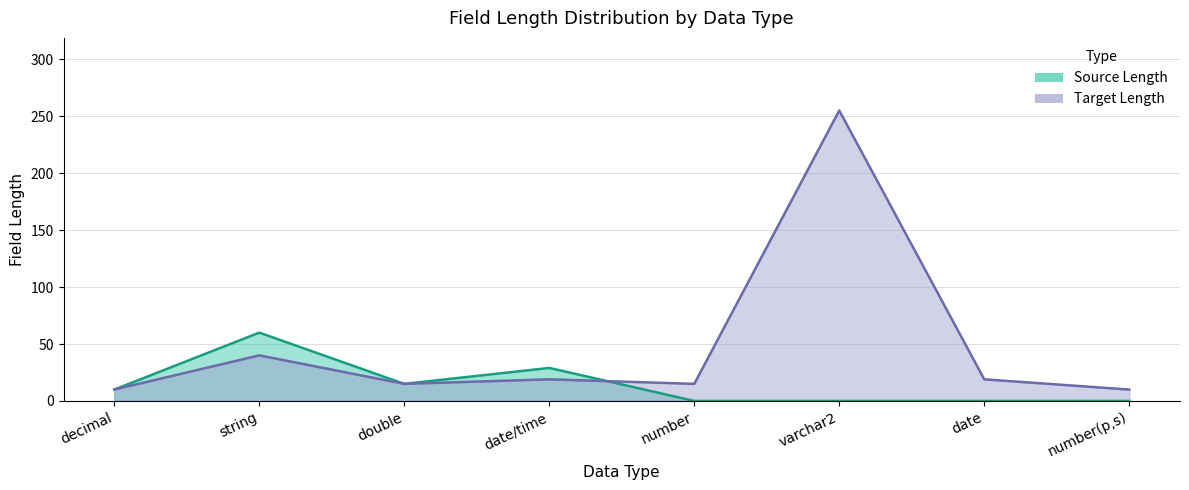

What is the greatest value displayed?

255